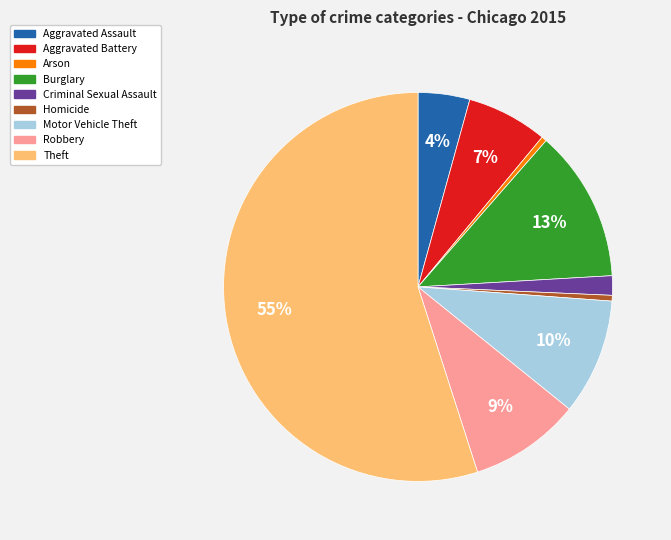

To the nearest percent, what is the combined percentage of Criminal Sexual Assault and Homicide?

2%